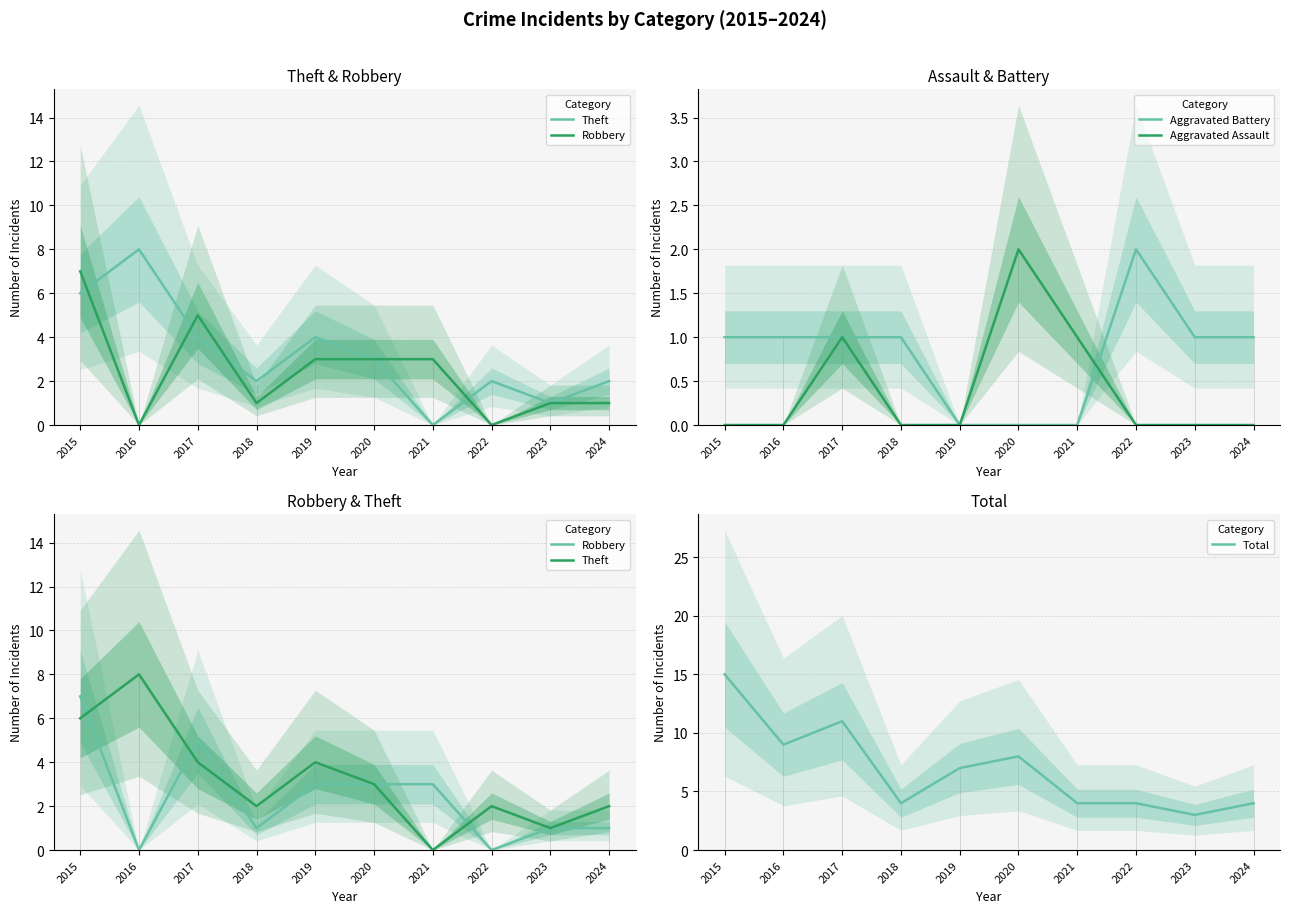

True or false: Robbery has a value of 3 at 2021.

True